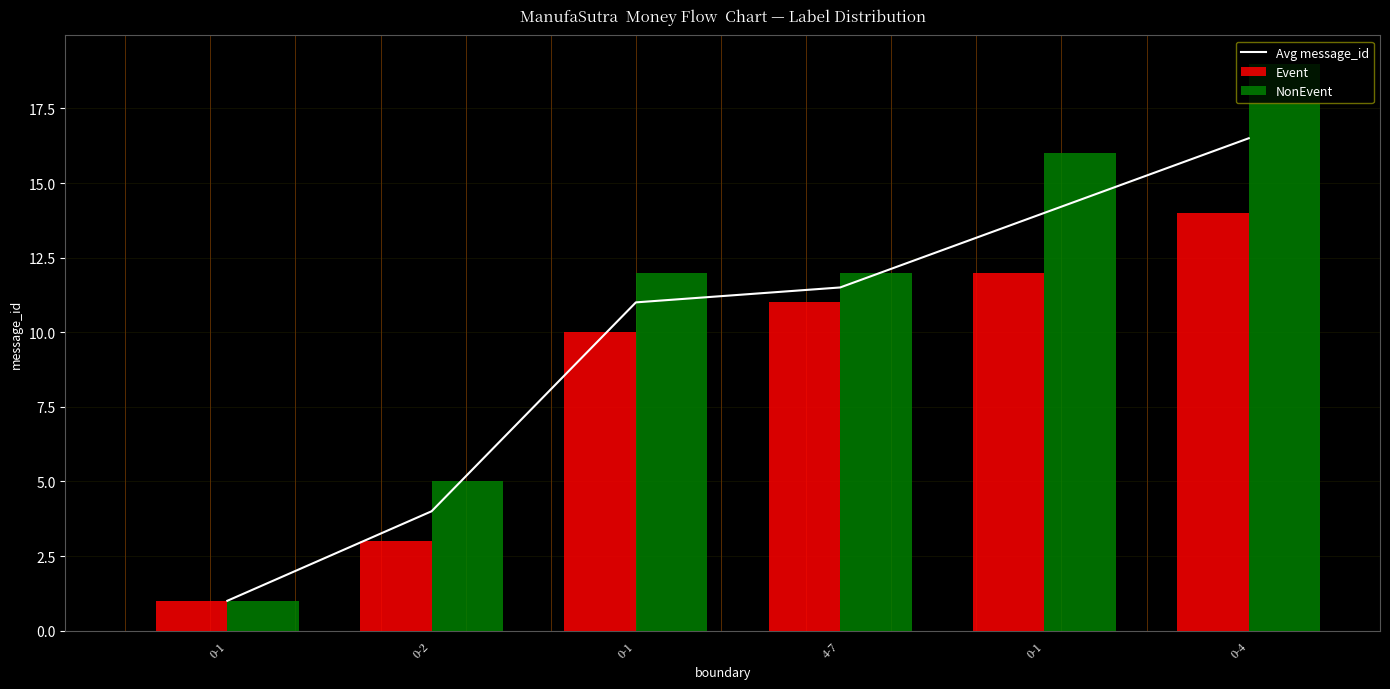

At 4-7, list the series in order from smallest to largest.

Event, Avg message_id, NonEvent